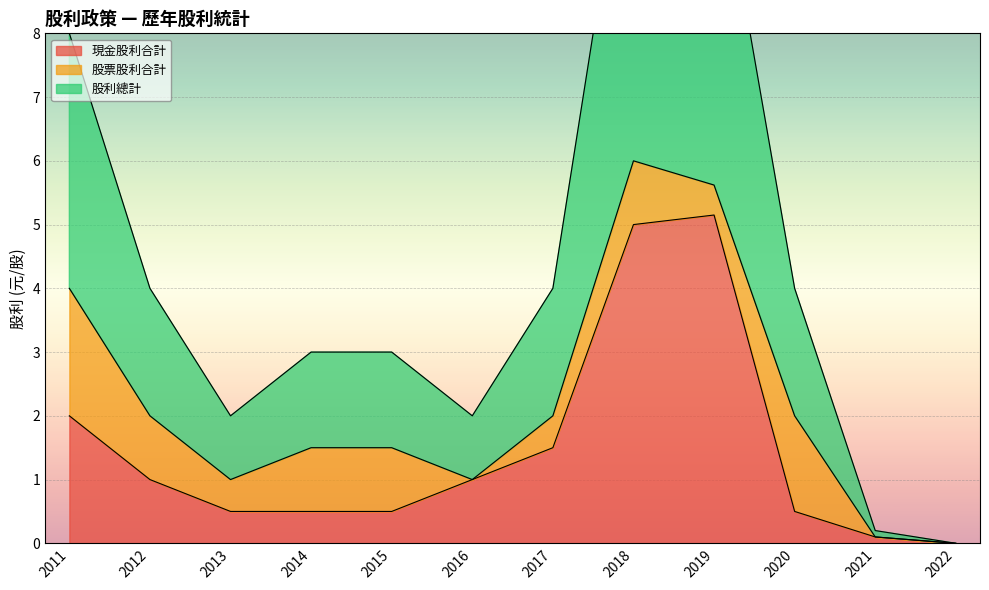

The value of 股利總計 at 2019 is 3.8. True or false?

False